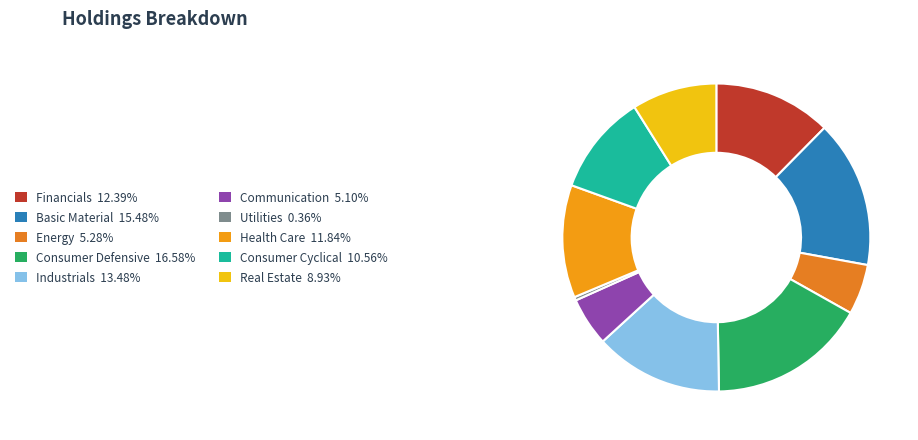

Count the number of slices in the pie.

10